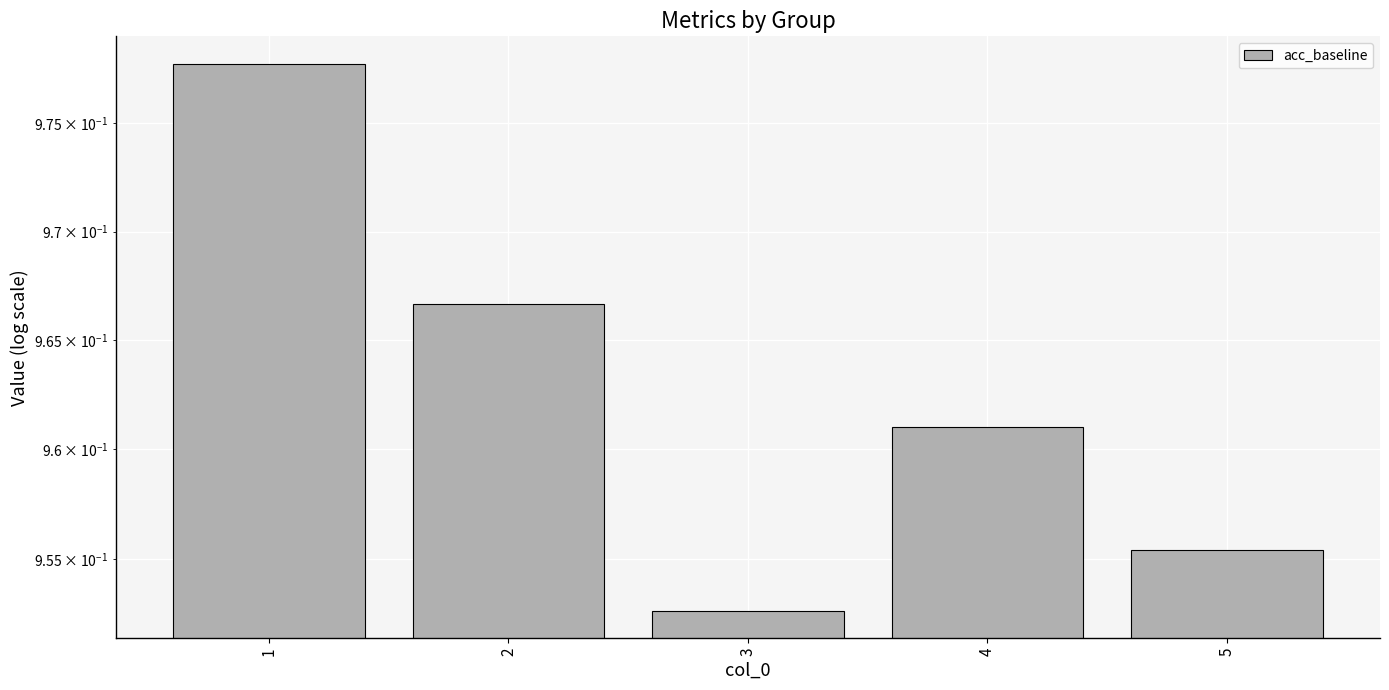

Reading right to left, list all the values displayed in this chart.

5=1.0	4=1.0	3=1.0	2=1.0	1=1.0